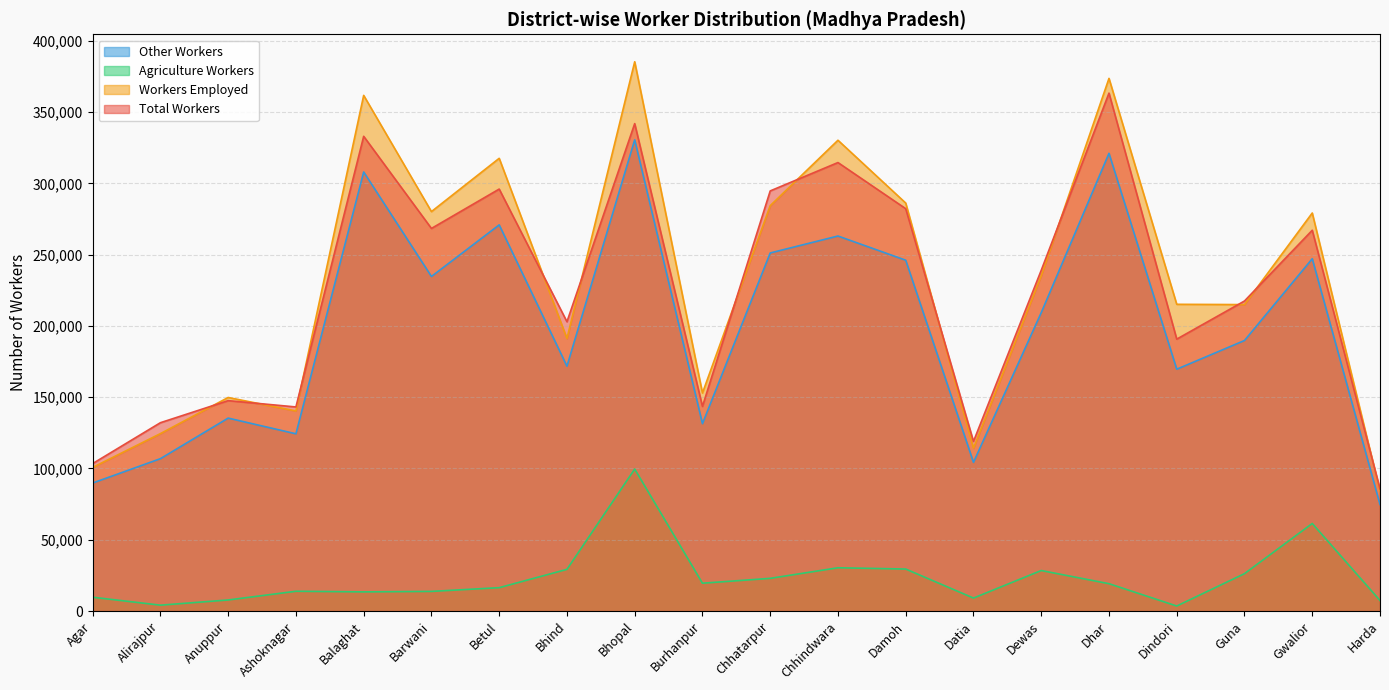

What are all the series names shown in the legend?

Other Workers, Agriculture Workers, Workers Employed, Total Workers